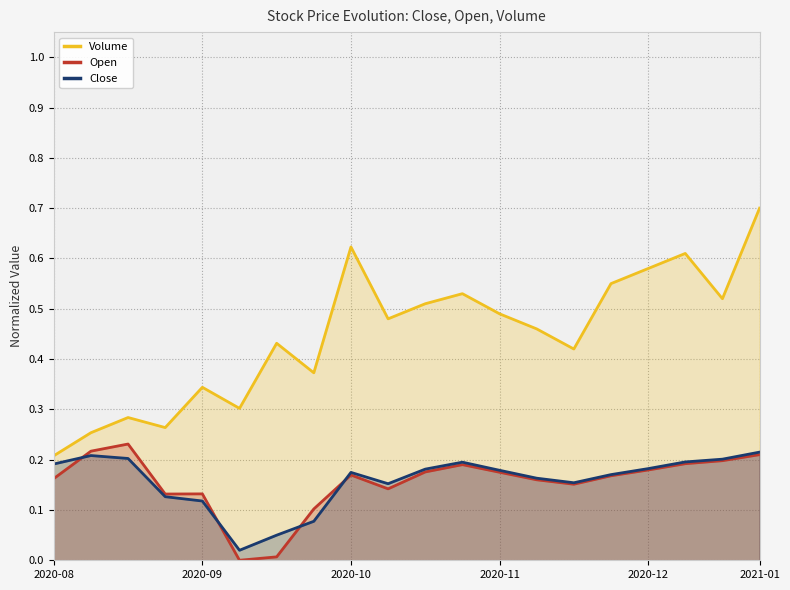

What is the sum of all Close values?

3.2